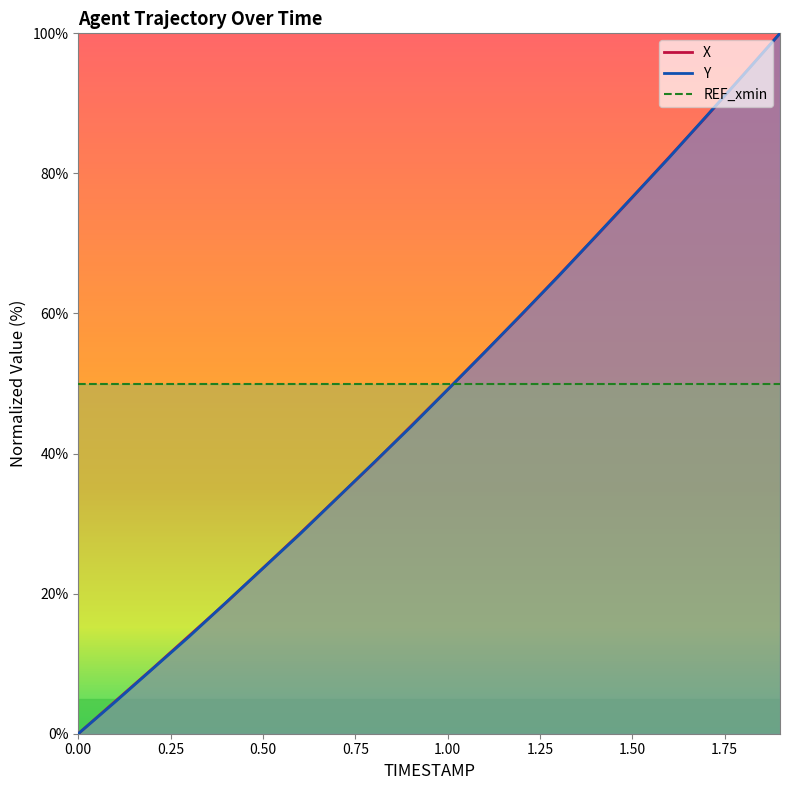

What is the maximum value shown in the chart?

100.0